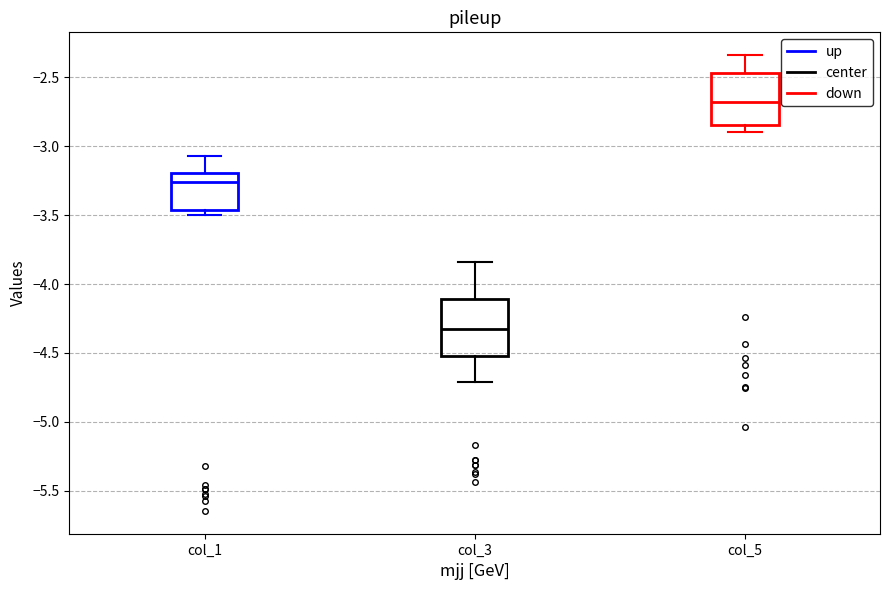

Reading left to right, transcribe this box plot: for each box, give where its median line is, the range the box spans, and where its two whiskers end, as read against the y-axis. The values are not printed on the chart, so give them approximately, as read against the axis.

col_1: median -3.25, box -3.45 to -3.20, whiskers -3.50 to -3.05
col_3: median -4.35, box -4.50 to -4.10, whiskers -4.70 to -3.85
col_5: median -2.70, box -2.85 to -2.45, whiskers -2.90 to -2.35